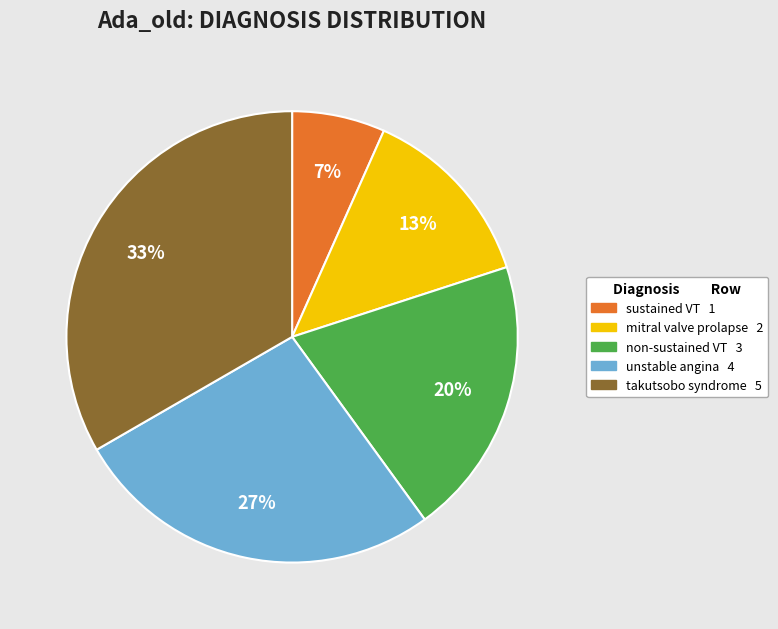

How many segments does this pie chart have?

5